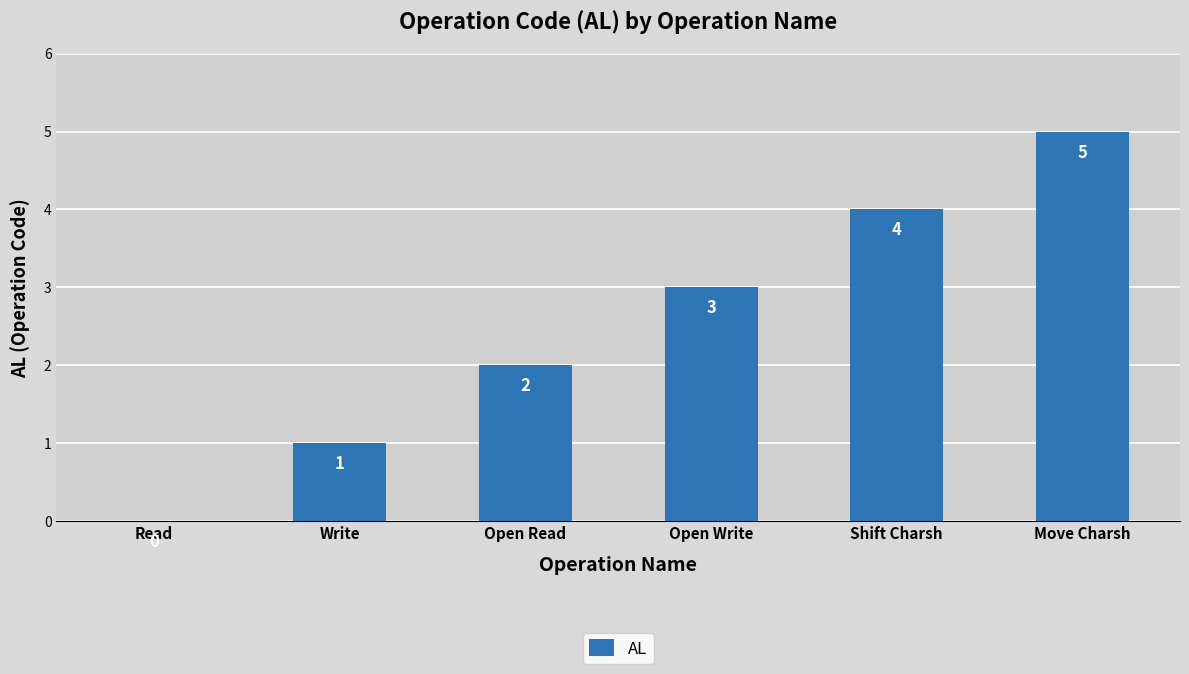

Reading right to left, transcribe all the data shown in this chart.

Move Charsh=5	Shift Charsh=4	Open Write=3	Open Read=2	Write=1	Read=0